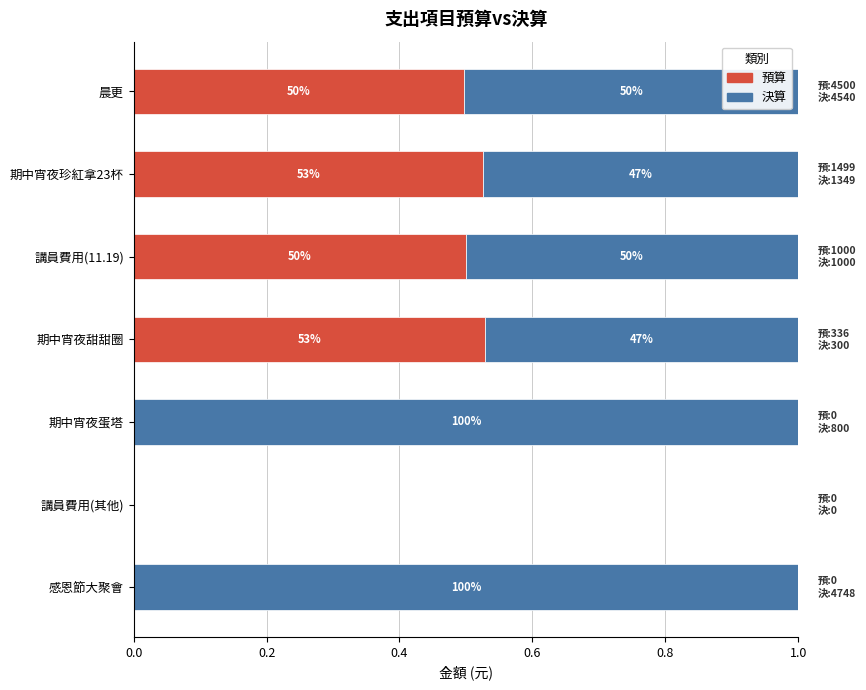

What are all the series names shown in the legend?

預算, 決算